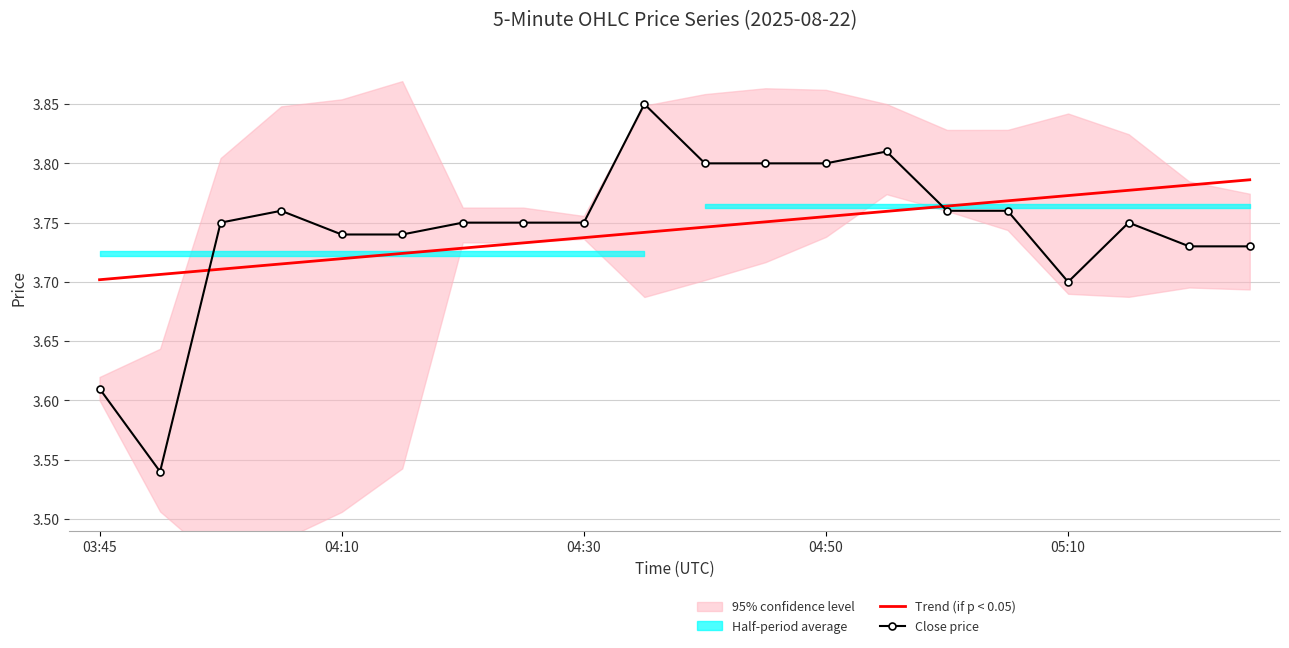

At which category is the sum across all series the highest?

9